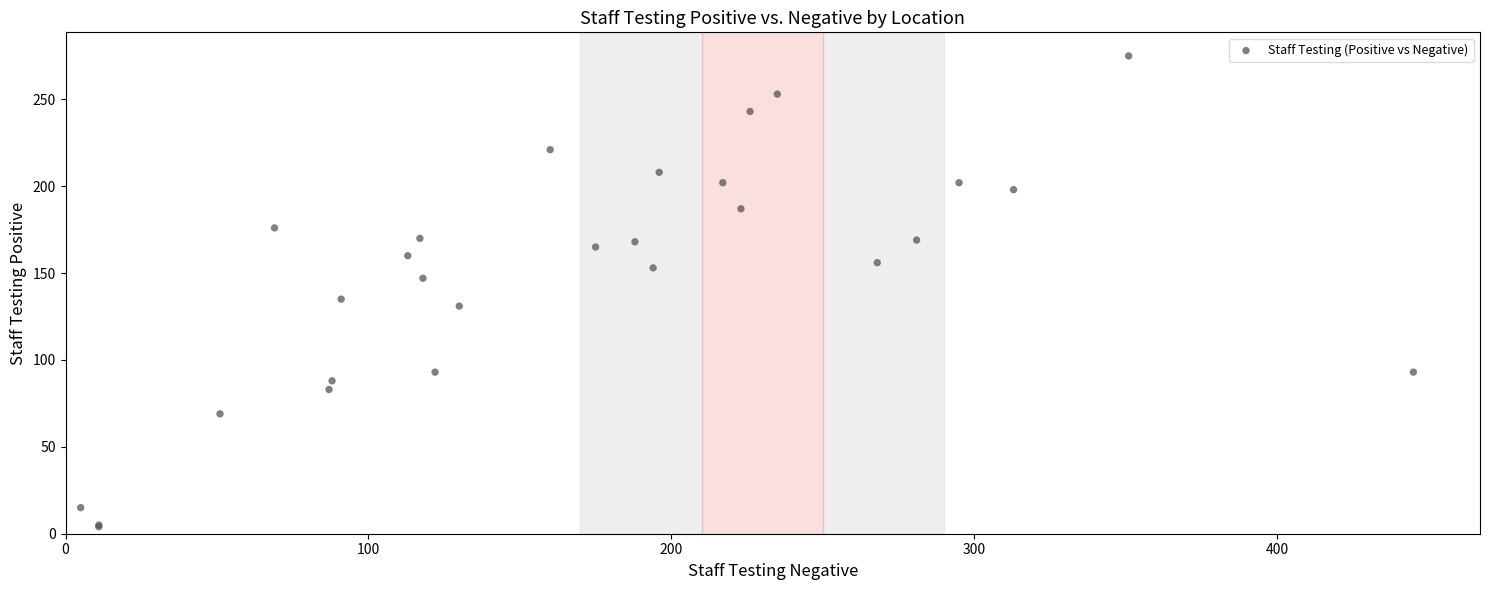

What Y value in the scatter plot is closest to 139?

135